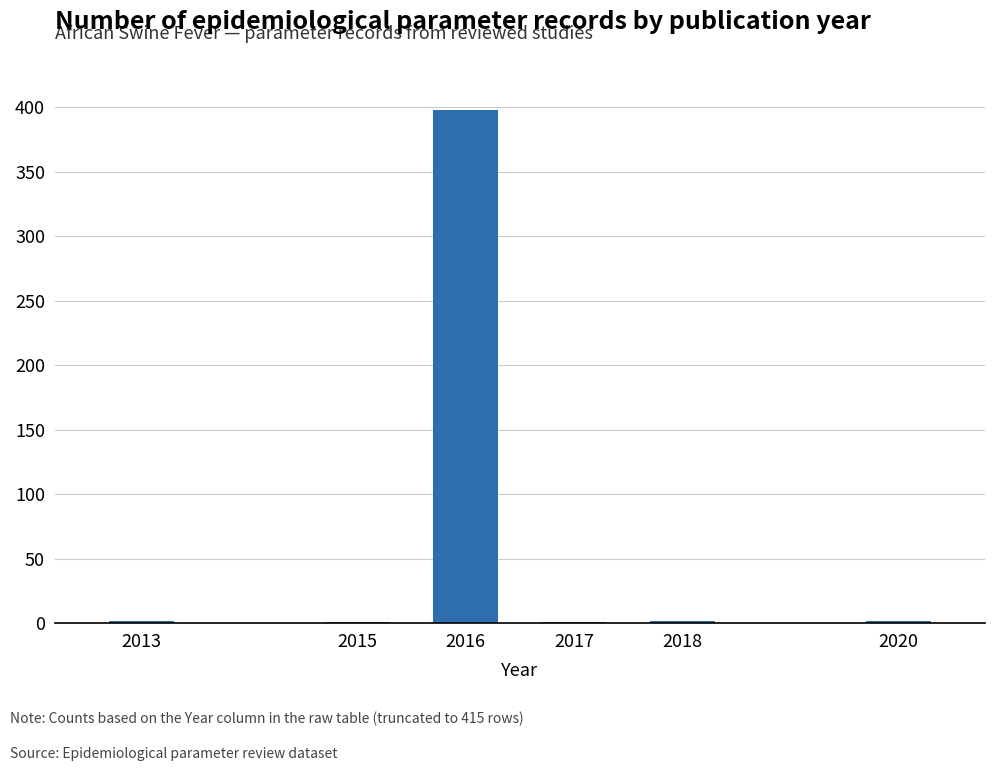

True or false: the data shows 1 at 2015.

True